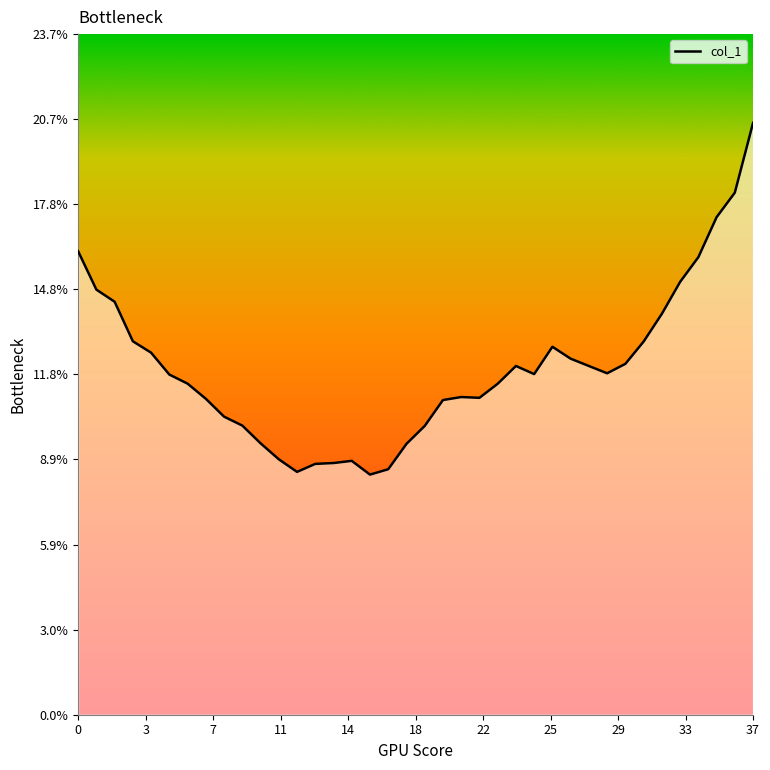

What is the maximum value shown in the chart?

20.6